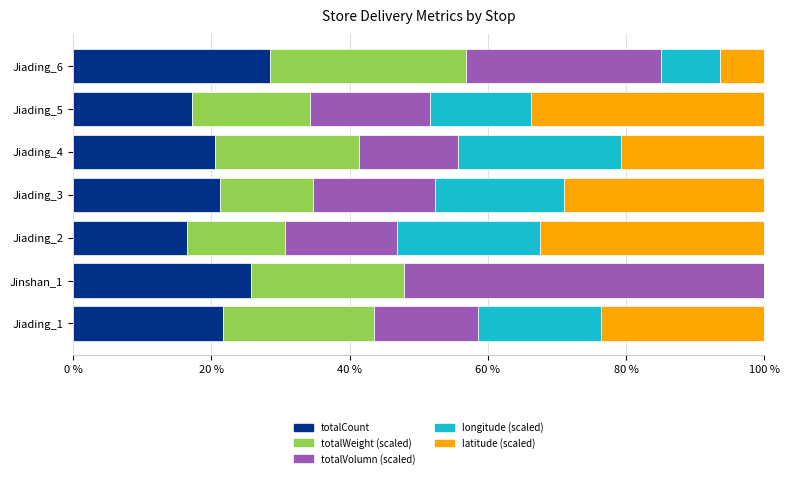

Count the number of data series in this chart.

5